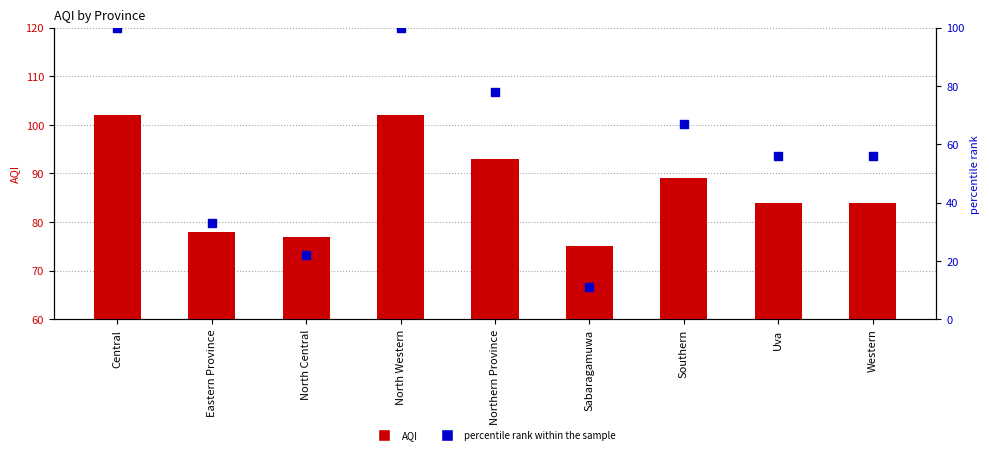

Which series contains the highest Y value?

AQI